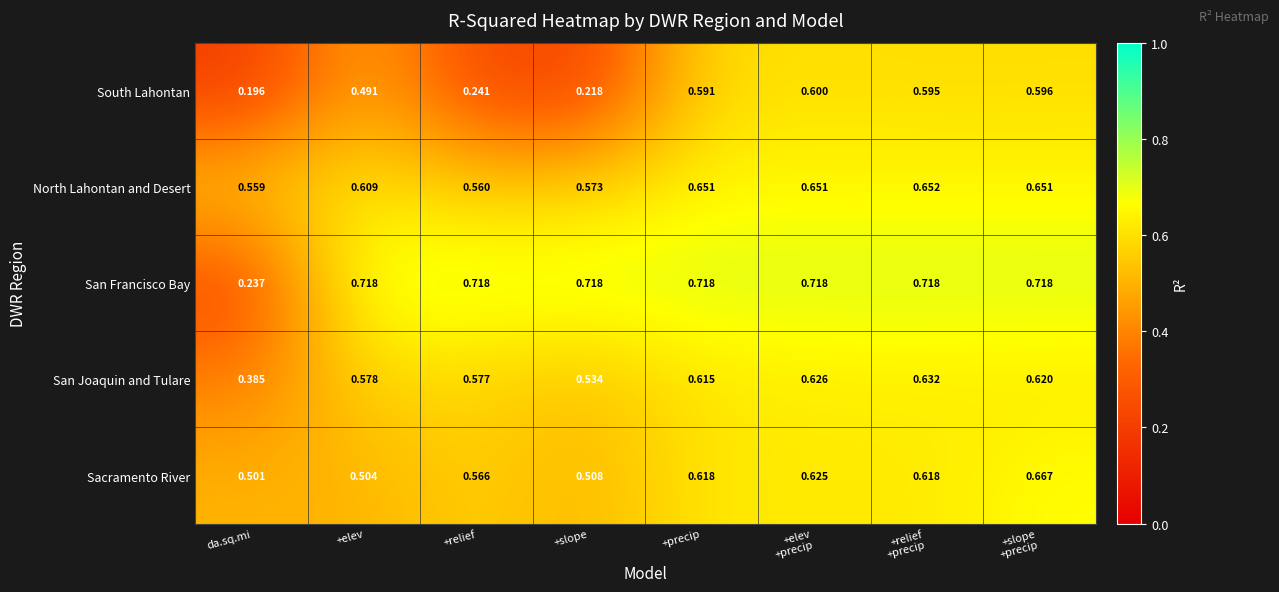

Rank the series by their maximum value, from lowest to highest.

South Lahontan, San Joaquin and Tulare, North Lahontan and Desert, Sacramento River, San Francisco Bay